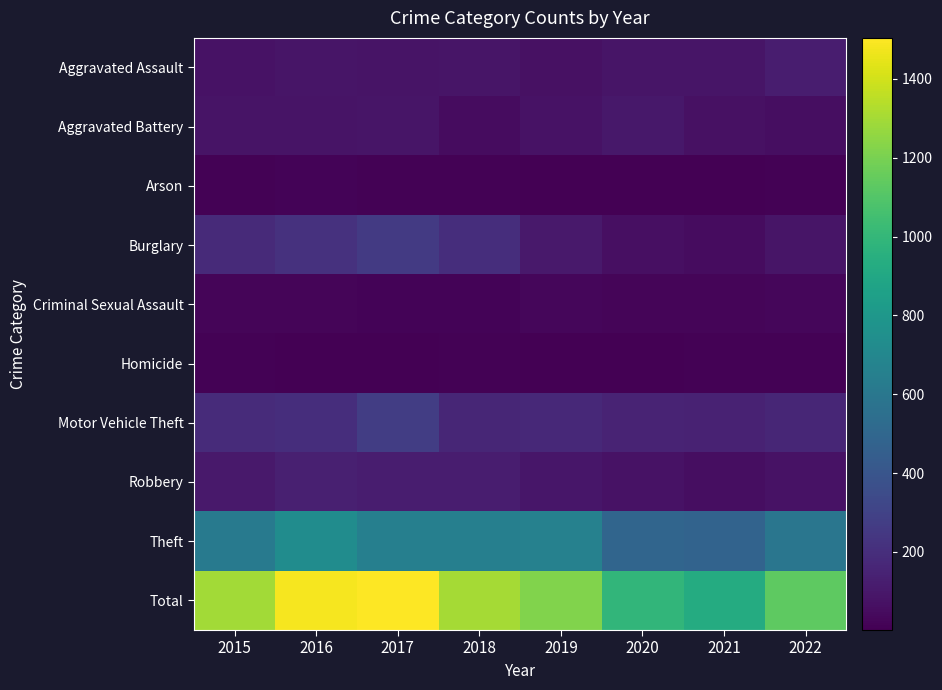

Which series has the largest total across all categories?

Total